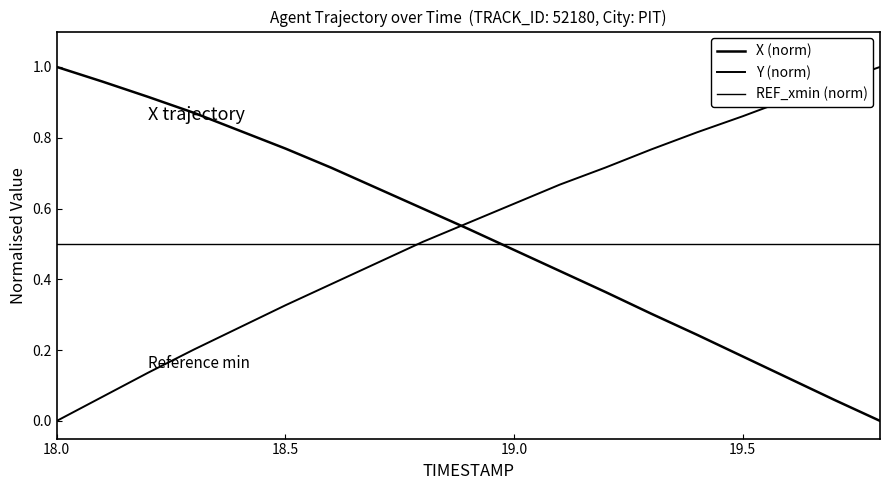

Which series has the largest total across all categories?

Y (norm)